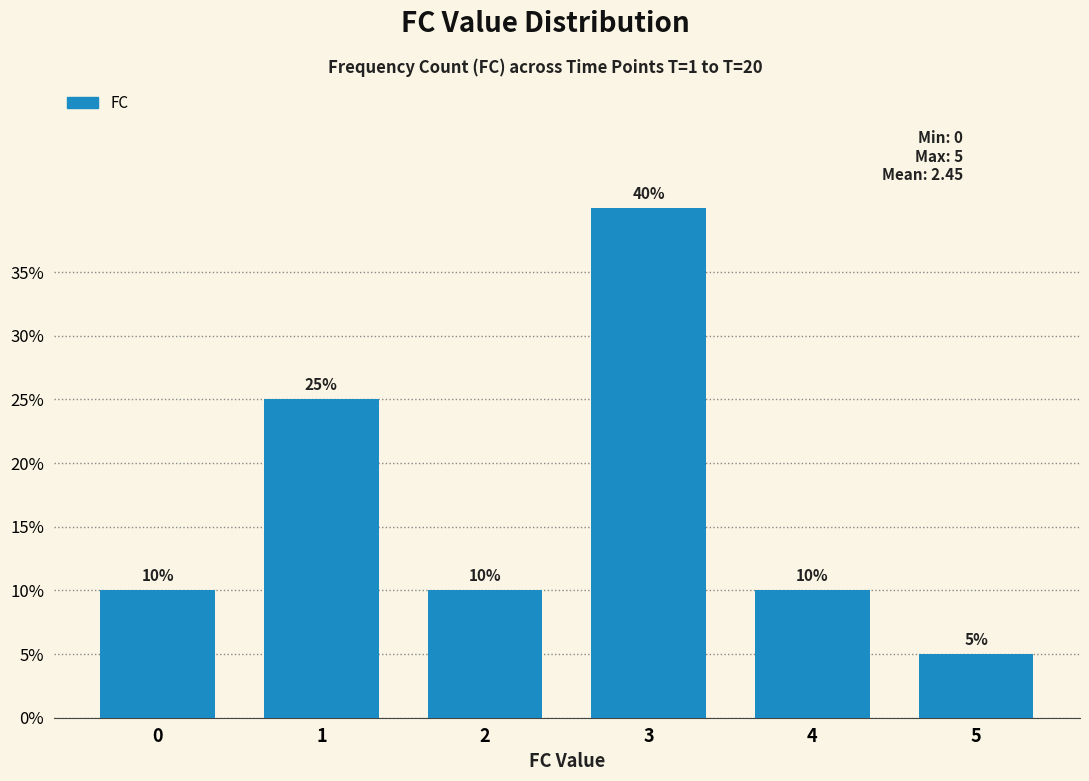

Reading left to right, transcribe all the data shown in this chart.

0=10	1=25	2=10	3=40	4=10	5=5